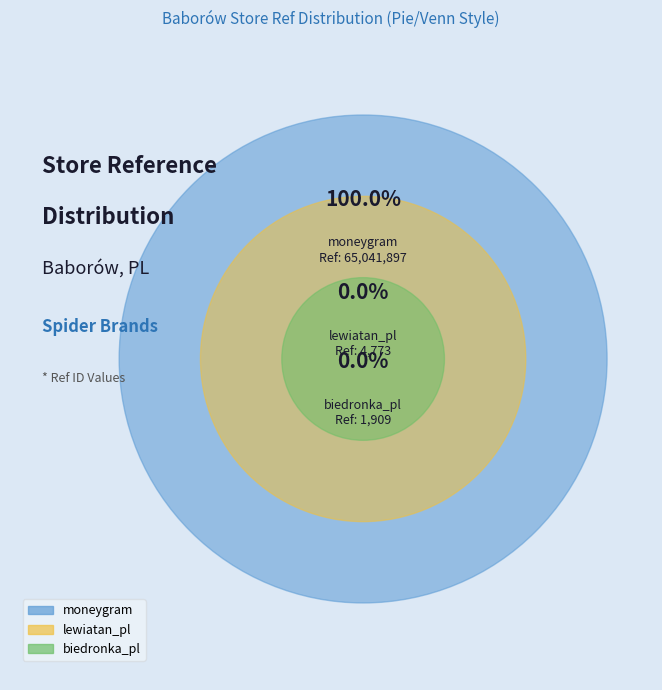

True or false: lewiatan_pl accounts for 1% of the total.

False